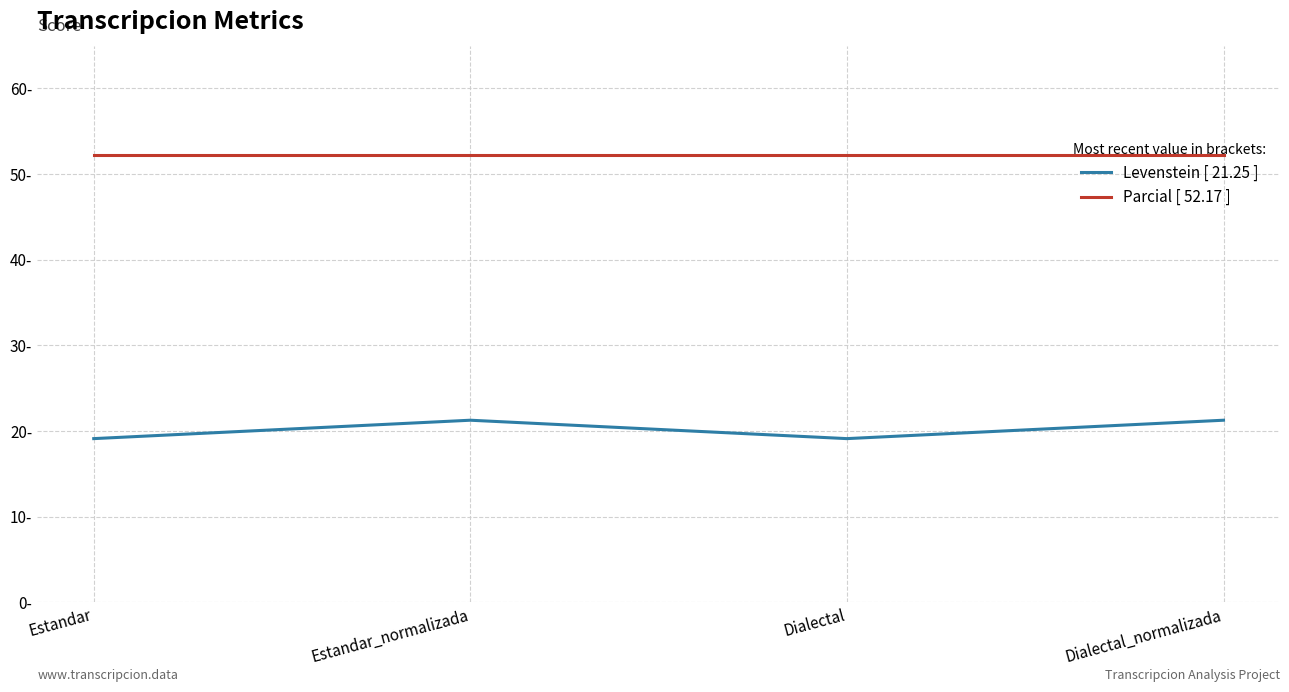

The value of Parcial at Dialectal is 85.0. True or false?

False